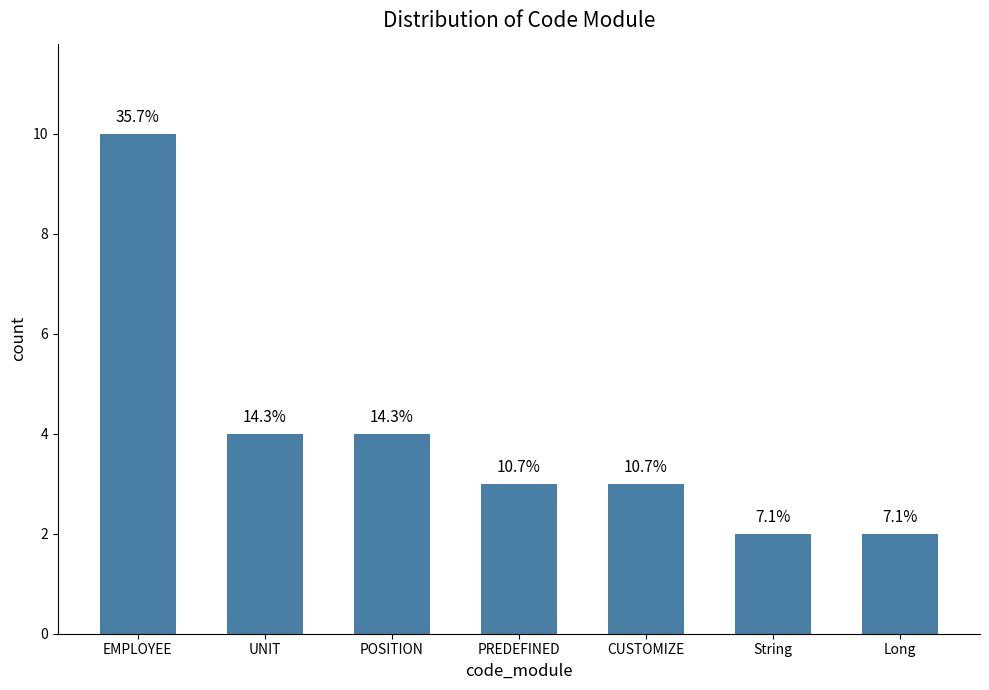

Does the chart contain any negative values?

No